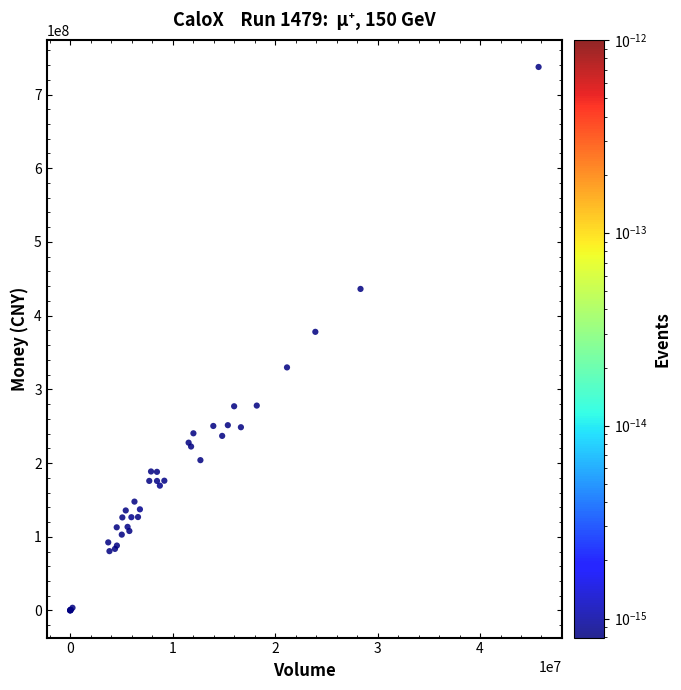

What Y value in the scatter plot is closest to 368729741?

378033017